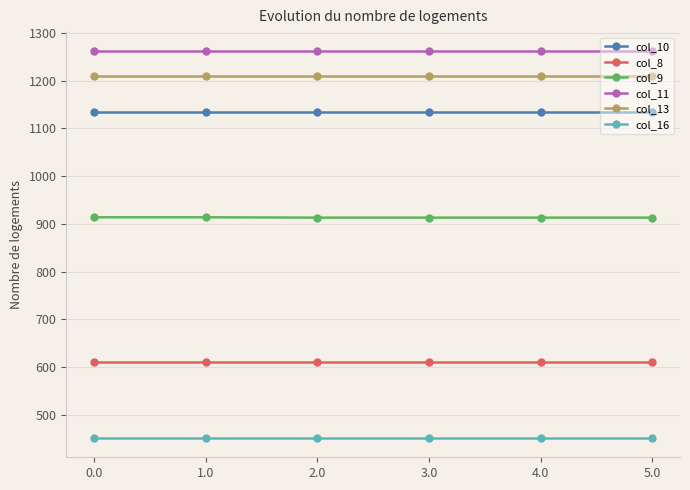

The col_8 series shows 609.7 at 3.0. True or false?

True